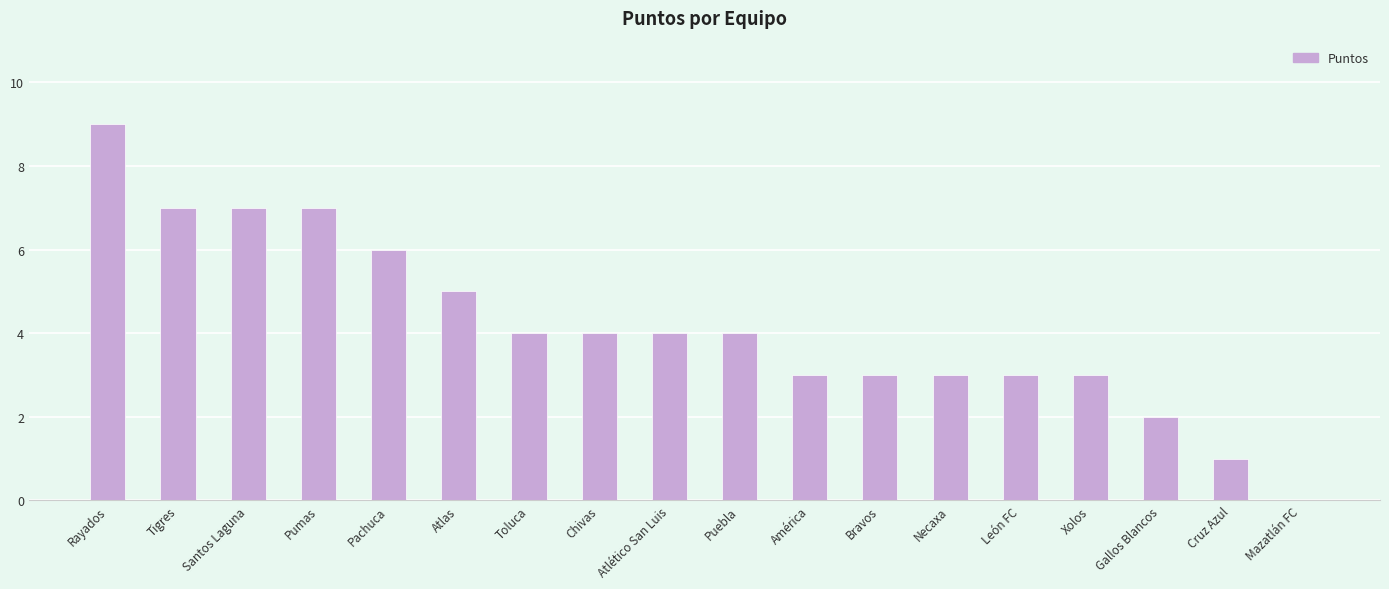

At which category does the chart reach its peak across all series?

Rayados